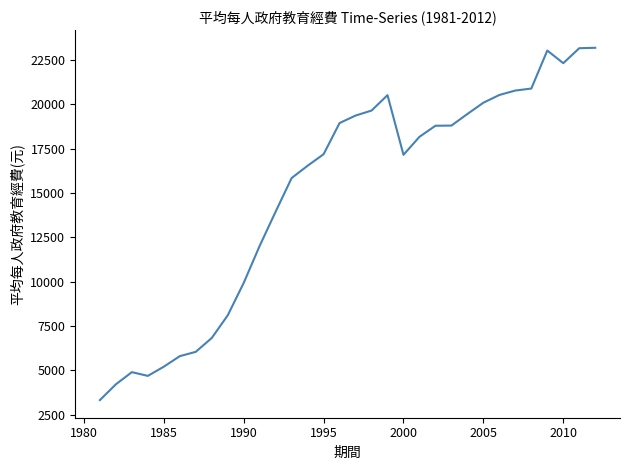

What is the greatest value displayed?

23180